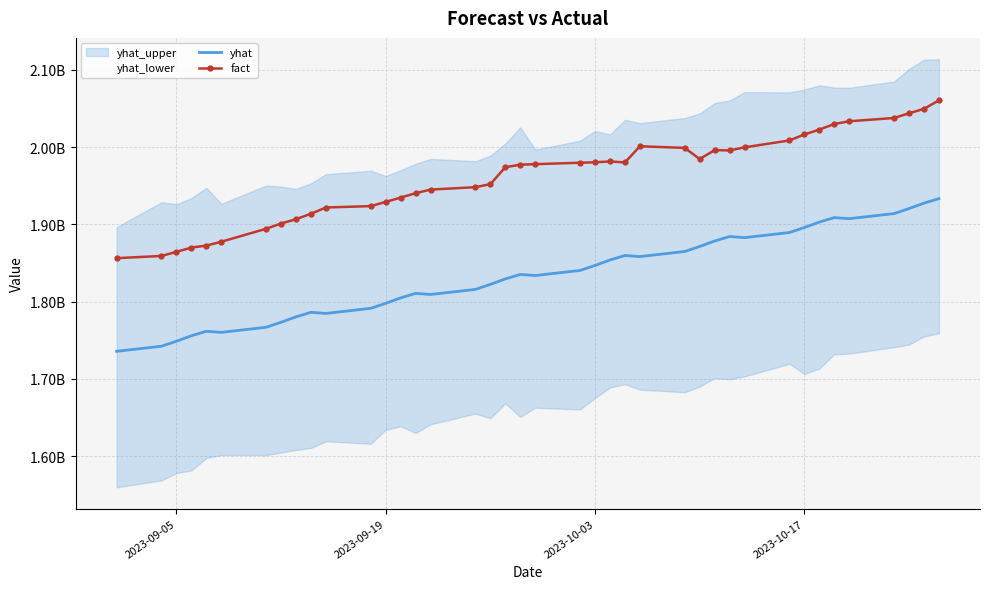

True or false: fact has a value of 3130144662.0 at 19.

False